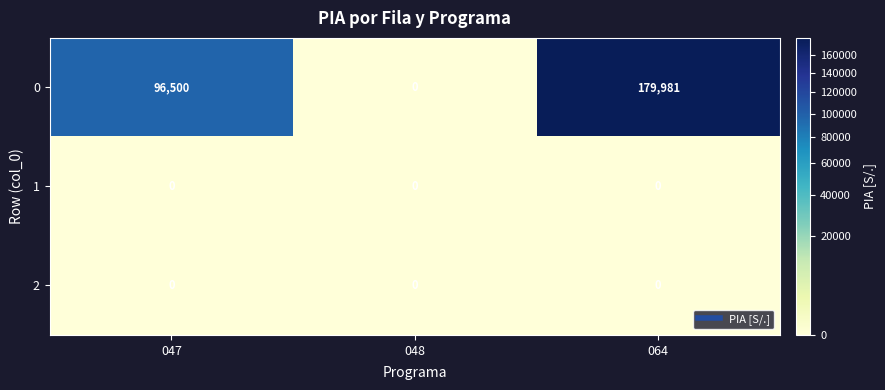

How many categories are shown in the chart?

3